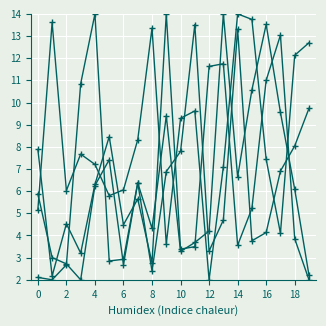

How many lines are shown in the chart?

4